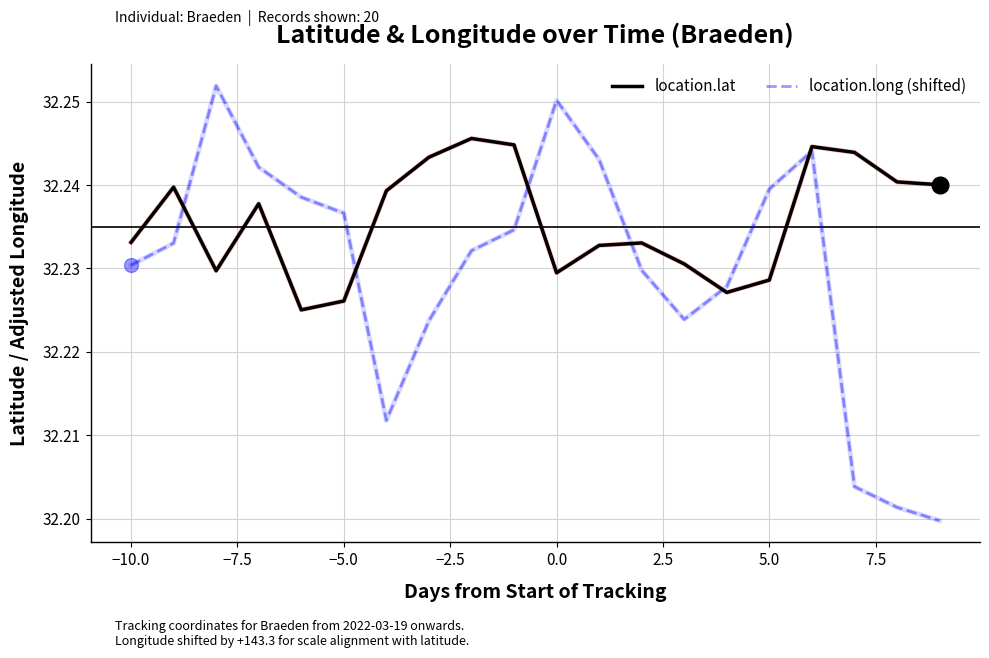

Which series has the largest total across all categories?

location.lat